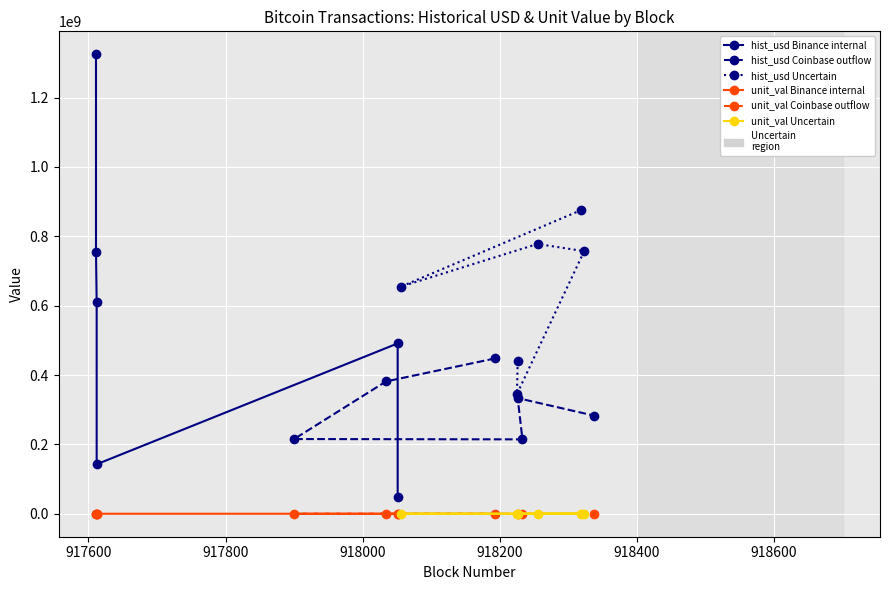

True or false: hist_usd Uncertain and unit_val Coinbase outflow intersect in this chart.

False